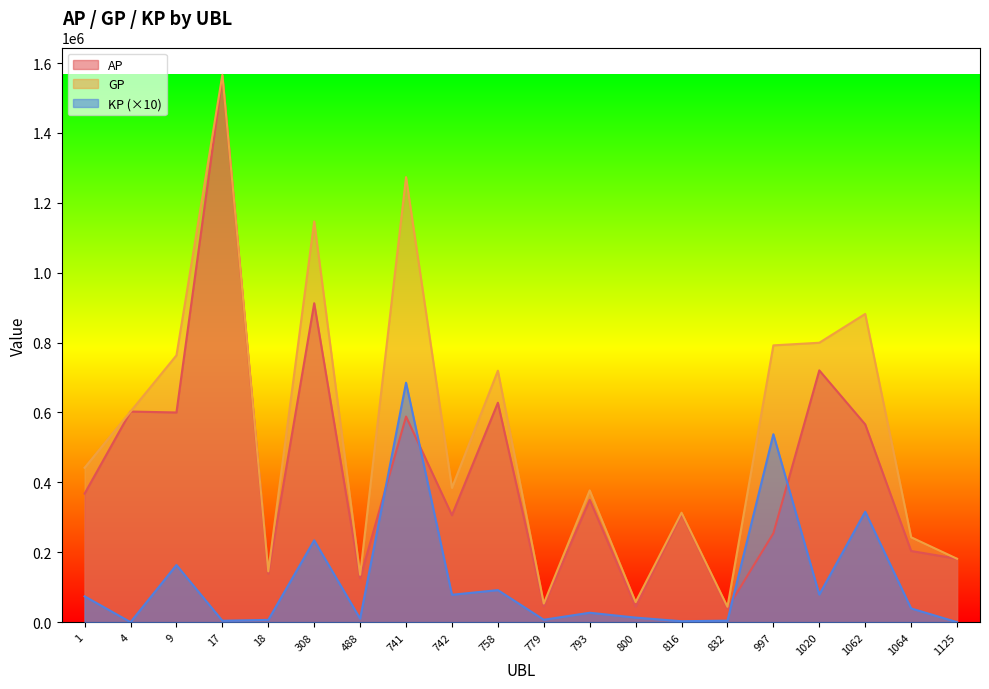

Rank the categories by GP value from lowest to highest.

832, 779, 800, 488, 18, 1125, 1064, 816, 793, 742, 1, 4, 758, 9, 997, 1020, 1062, 308, 741, 17